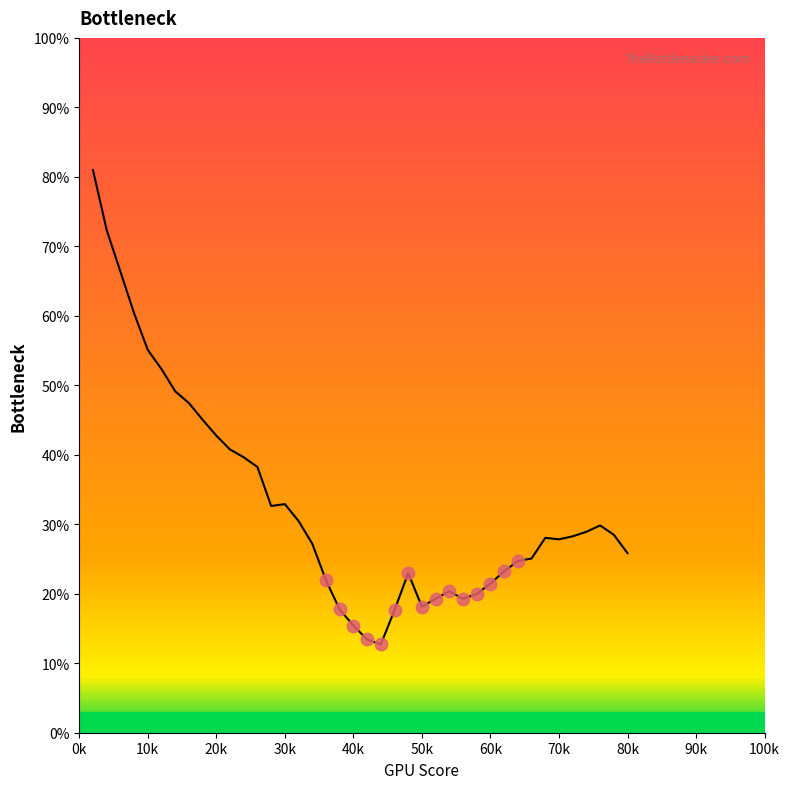

What is the smallest value displayed?

12.7